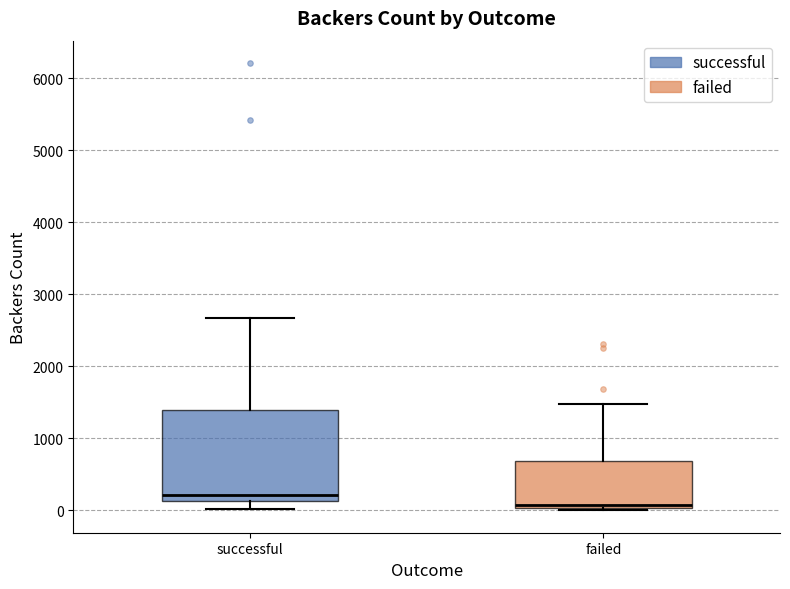

Reading left to right, read every box against the y-axis: the position of its median line, the range the box covers, and the ends of its whiskers. The values are not printed on the chart, so give them approximately, as read against the axis.

successful: median 200, box 100 to 1400, whiskers 0 to 2700
failed: median 100, box 0 to 700, whiskers 0 to 1500